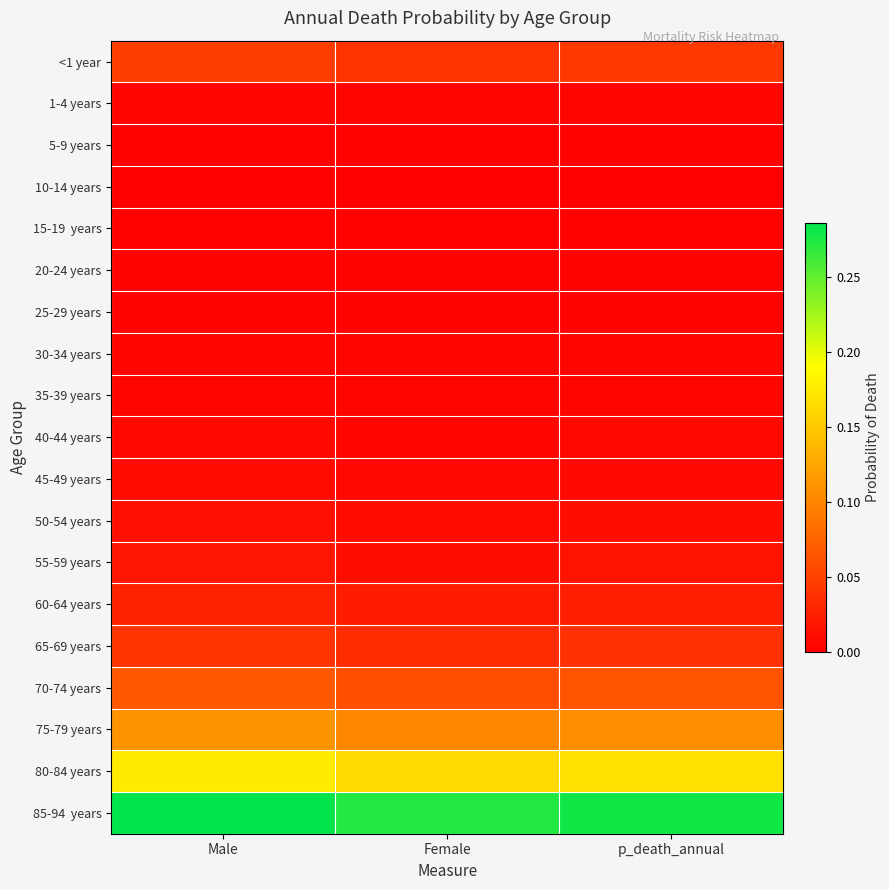

Count the number of data series in this chart.

19